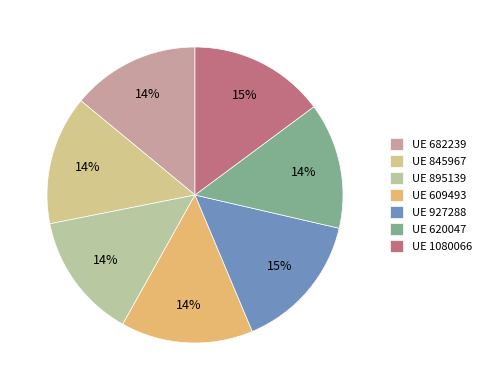

Rank the categories by value from highest to lowest.

927288, 1080066, 609493, 845967, 682239, 620047, 895139